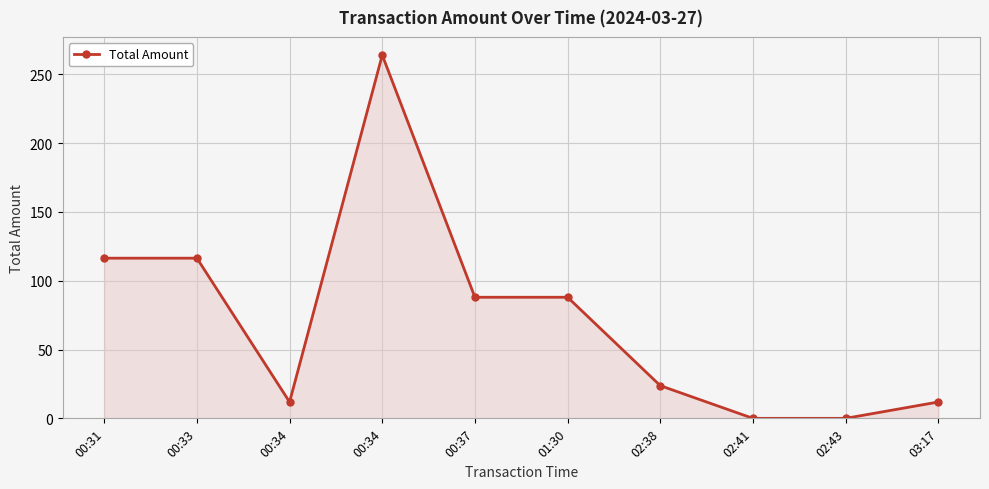

Is it true that the value at 02:41 is -164.8?

False